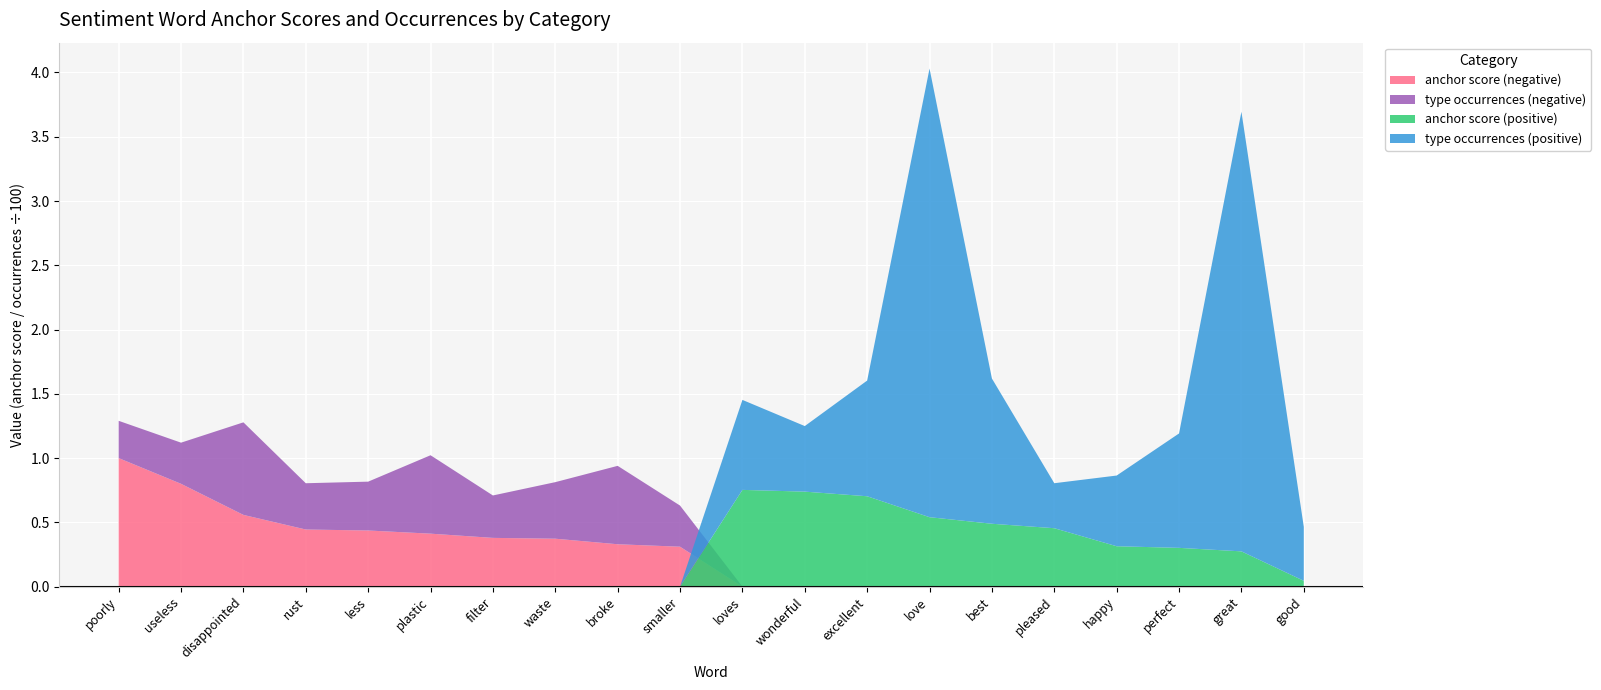

Reading right to left, what are all the values shown in this chart?

anchor score (negative): 0.0	0.0	0.0	0.0	0.0	0.0	0.0	0.0	0.0	0.0	0.3	0.3	0.4	0.4	0.4	0.4	0.4	0.6	0.8	1.0
type occurrences (negative): 0.0	0.0	0.0	0.0	0.0	0.0	0.0	0.0	0.0	0.0	32.0	61.0	44.0	33.0	61.0	38.0	36.0	72.0	32.0	29.0
anchor score (positive): 0.0	0.3	0.3	0.3	0.5	0.5	0.5	0.7	0.7	0.8	0.0	0.0	0.0	0.0	0.0	0.0	0.0	0.0	0.0	0.0
type occurrences (positive): 42.0	342.0	89.0	55.0	35.0	113.0	349.0	90.0	51.0	70.0	0.0	0.0	0.0	0.0	0.0	0.0	0.0	0.0	0.0	0.0